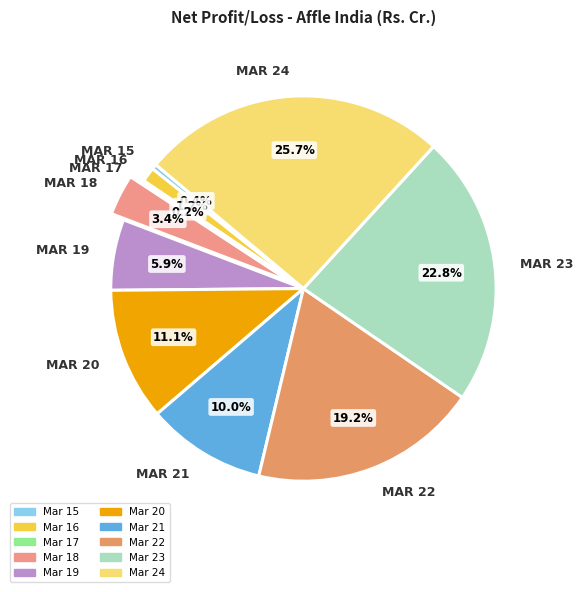

Count the number of slices in the pie.

10